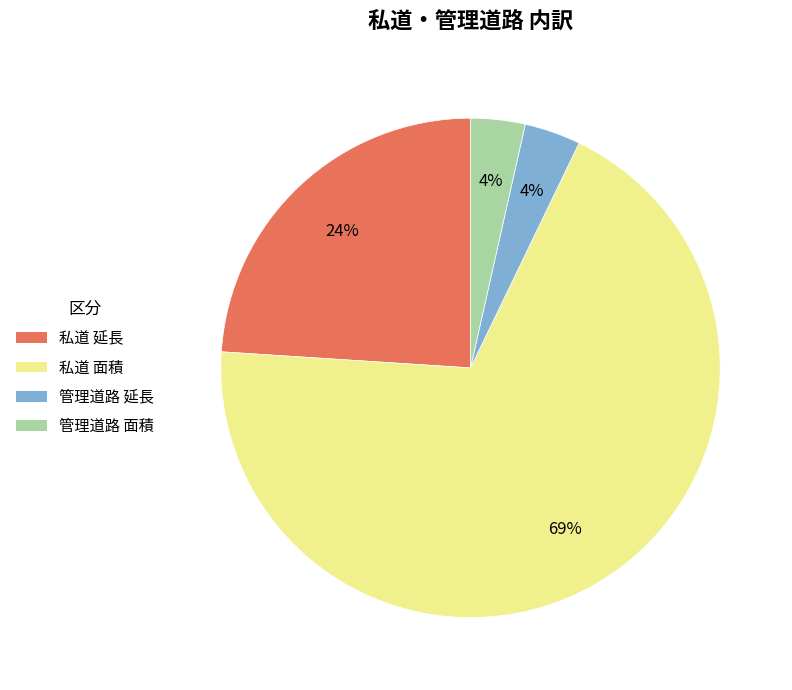

Is 私道 面積 the majority of the pie?

Yes